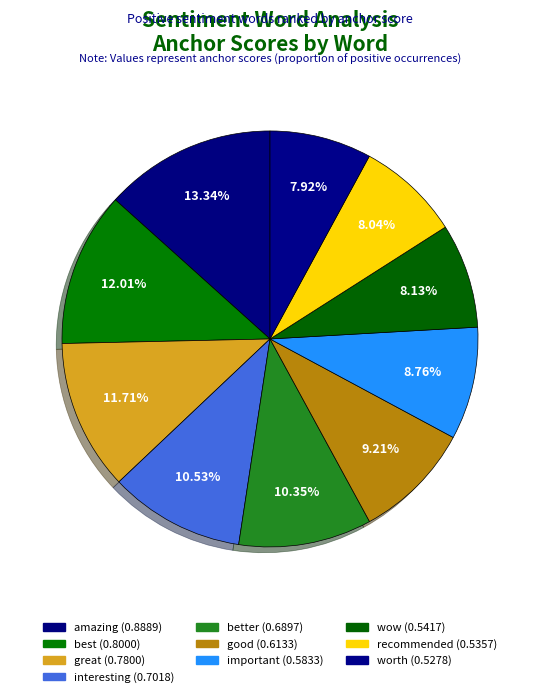

To the nearest percent, what is the difference between the largest and smallest slice percentages?

5%